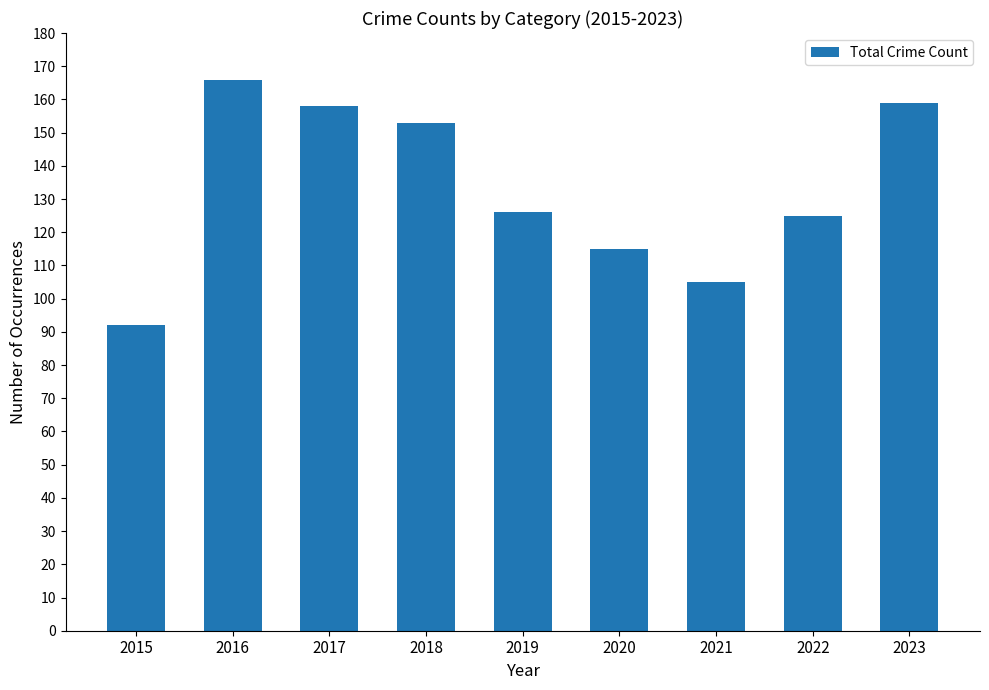

The value at 2022 is 174. True or false?

False